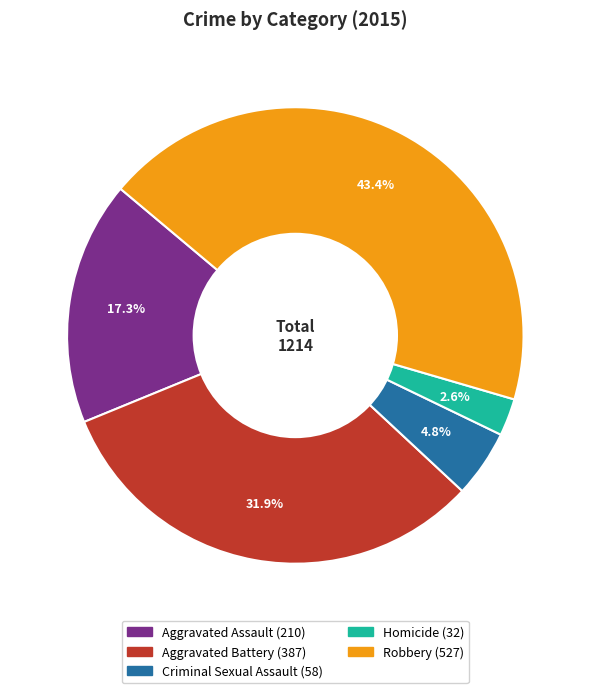

How many segments does this pie chart have?

5